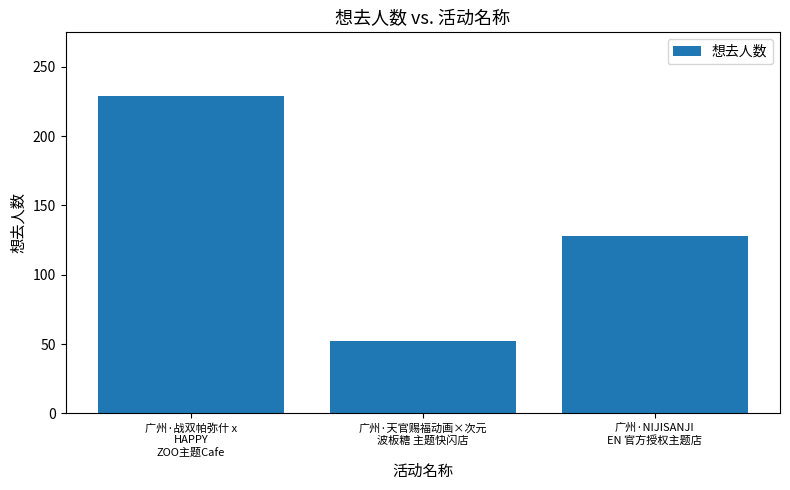

What is the minimum value shown in the chart?

52